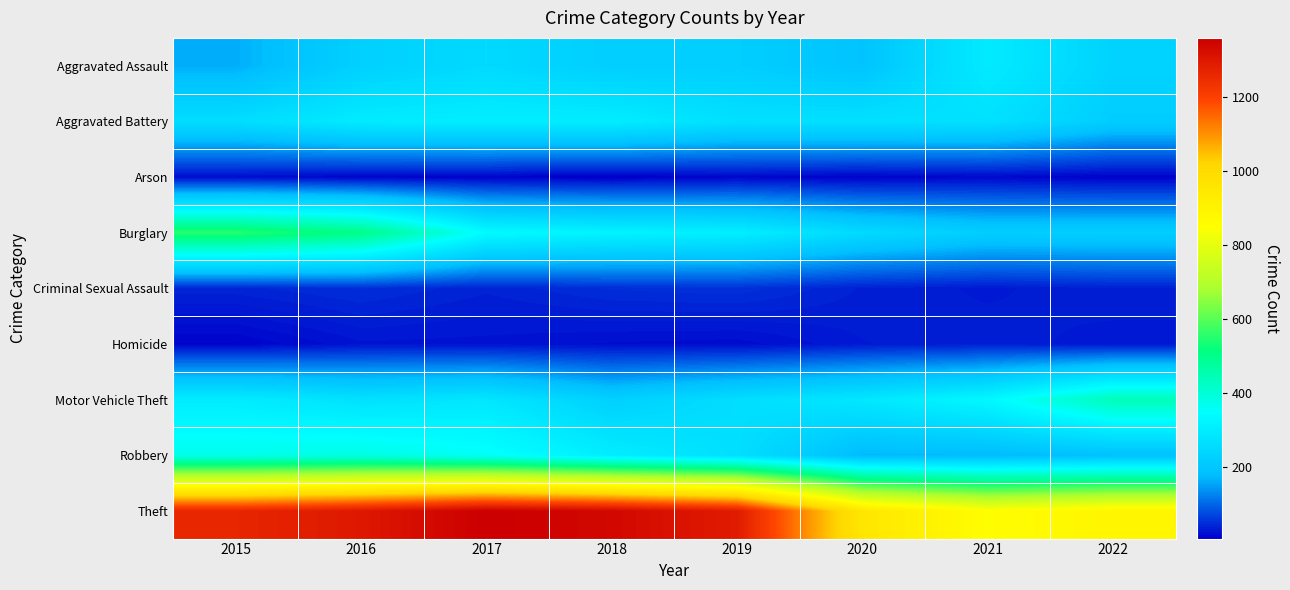

What is the greatest value displayed?

1359